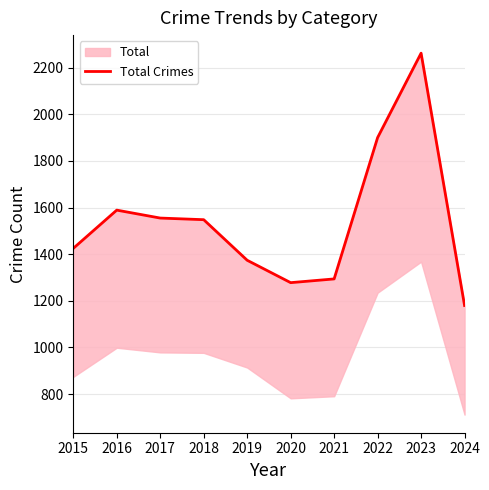

What is the smallest value displayed?

1180